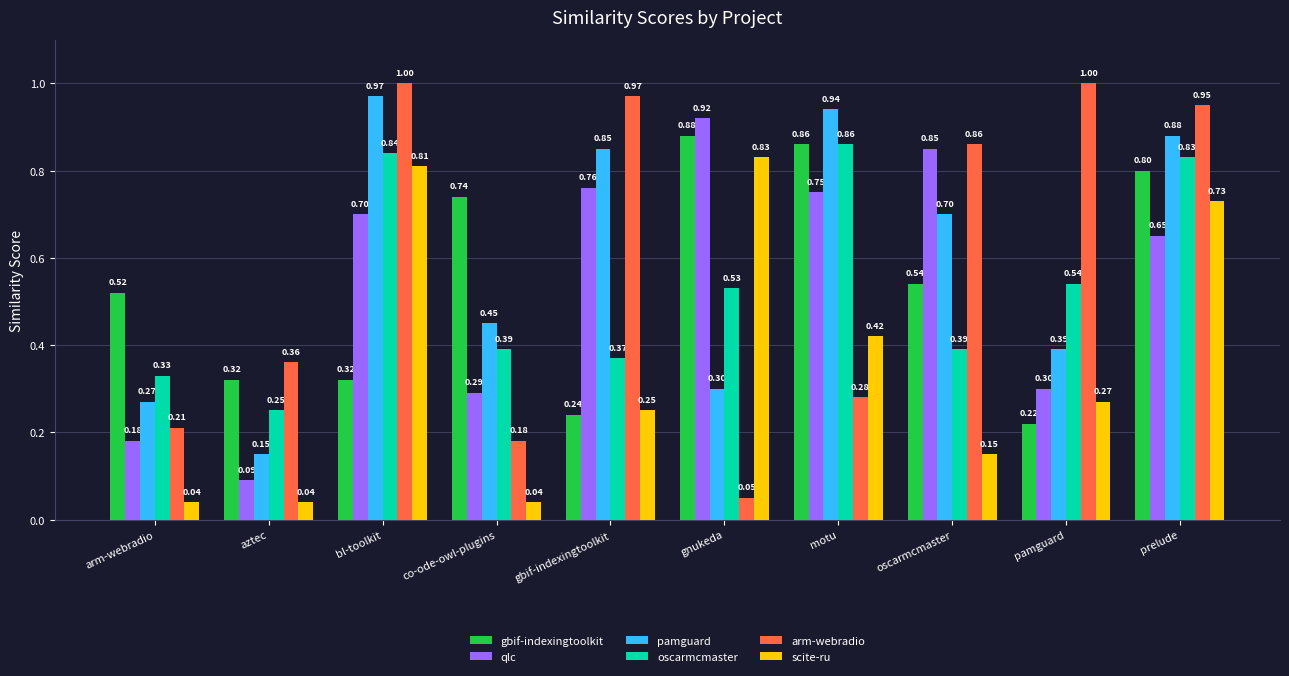

What is the greatest value displayed?

1.0